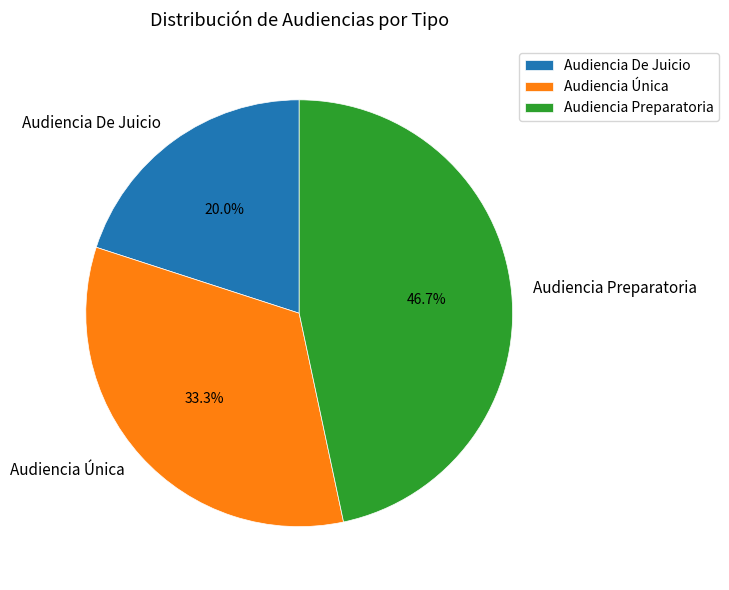

Which category has the smallest portion of the pie?

Audiencia De Juicio